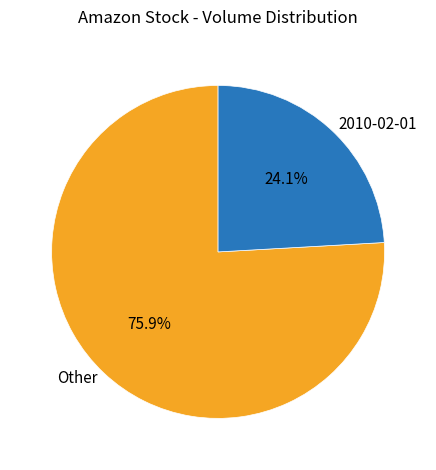

What is the total percentage of 2010-02-01 and Other?

100.0%